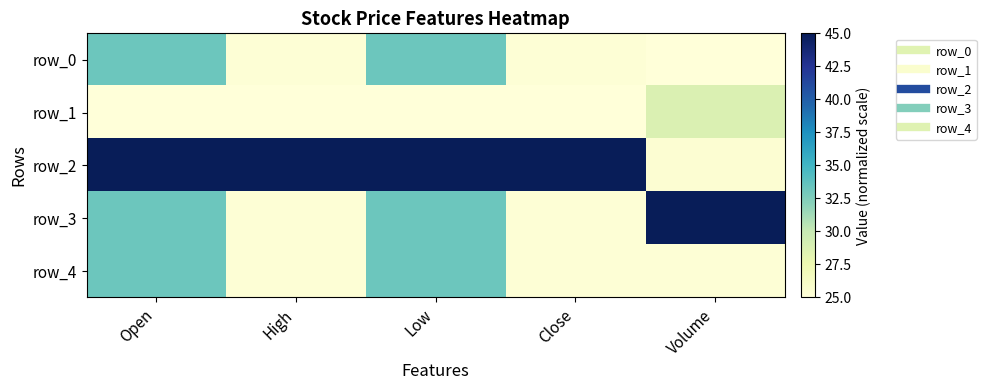

Reading right to left, extract all data points from this chart.

row_0: Volume=25.0	Close=25.3	Low=33.2	High=25.3	Open=33.2
row_1: Volume=28.7	Close=25.0	Low=25.0	High=25.0	Open=25.0
row_2: Volume=25.4	Close=45.0	Low=45.0	High=45.0	Open=45.0
row_3: Volume=45.0	Close=25.3	Low=33.2	High=25.3	Open=33.2
row_4: Volume=25.3	Close=25.3	Low=33.2	High=25.3	Open=33.2